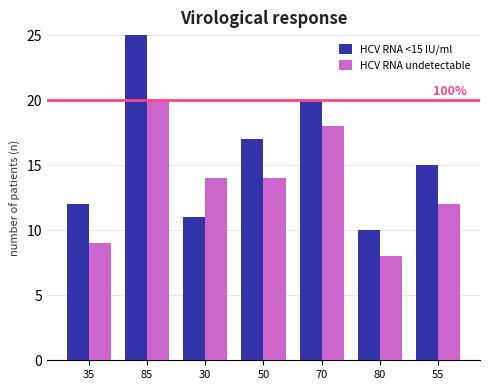

What is the sum of all HCV RNA undetectable values?

95